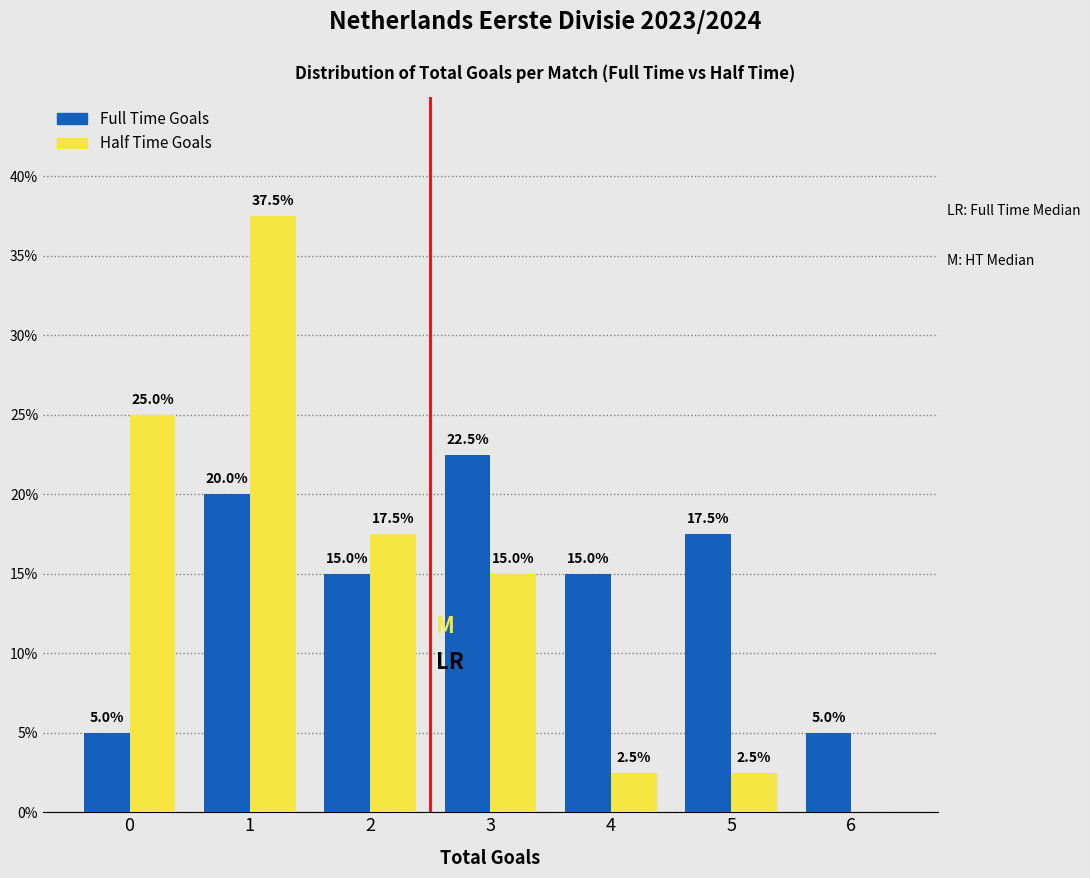

What is the maximum value shown in the chart?

37.5